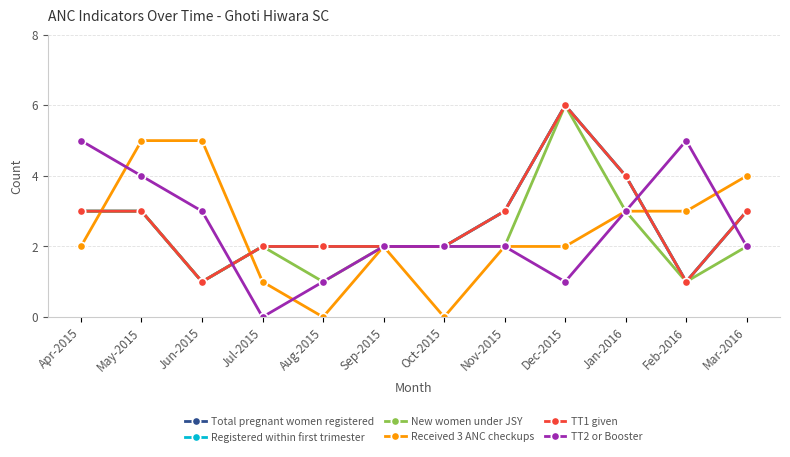

At which category is the sum across all series the highest?

Dec-2015